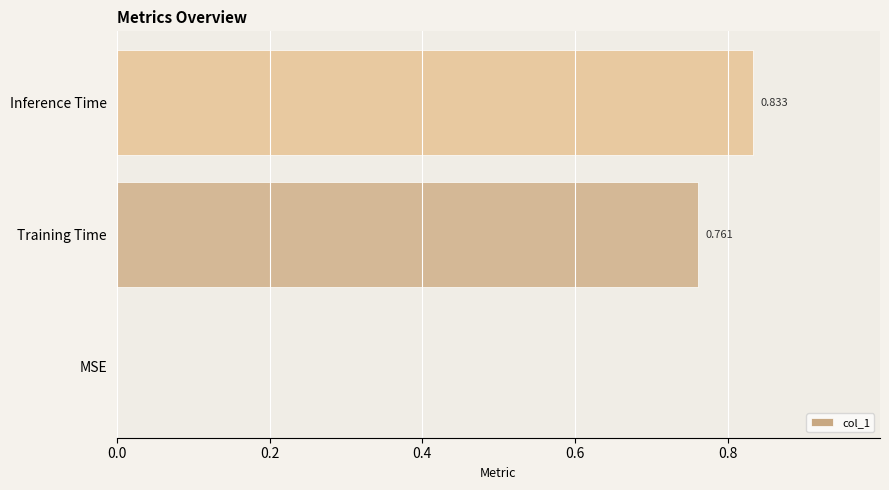

Which has a higher value, Training Time or Inference Time?

Inference Time